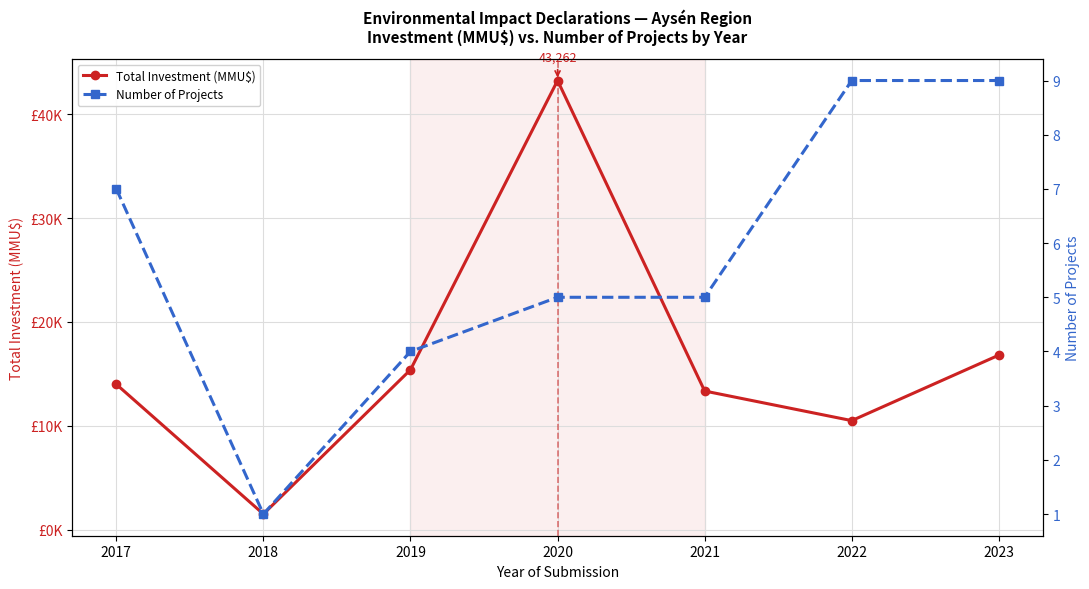

What are all the series names shown in the legend?

Total Investment (MMU$), Number of Projects